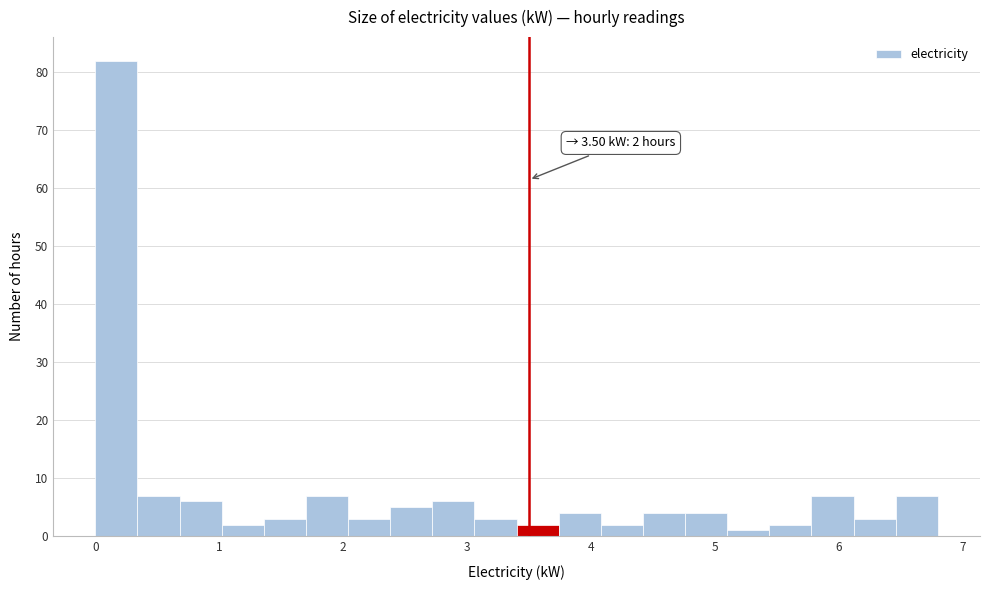

Around what value on the x-axis is the tallest bar? Give the approximate position of its centre, as read against the axis.

0.2